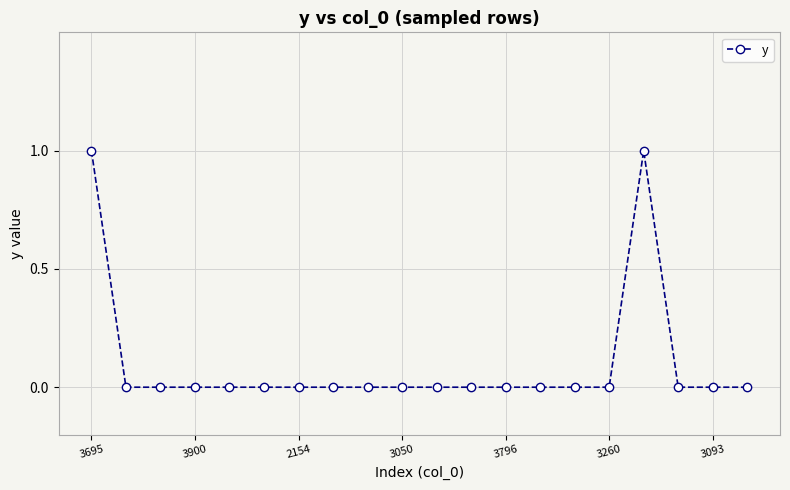

Reading left to right, extract all data points from this chart.

1	0	0	0	0	0	0	0	0	0	0	0	0	0	0	0	1	0	0	0